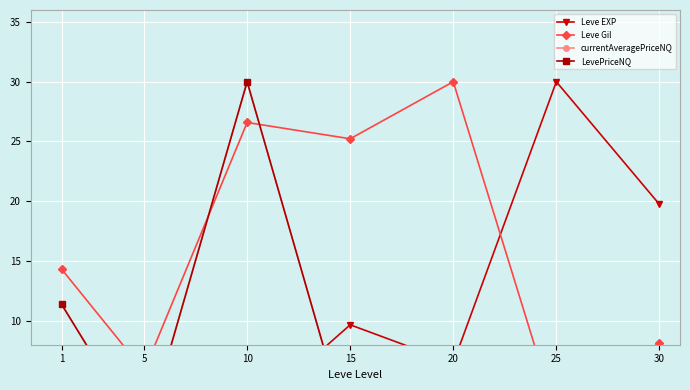

What is the difference between the highest and lowest values at 25?

30.0